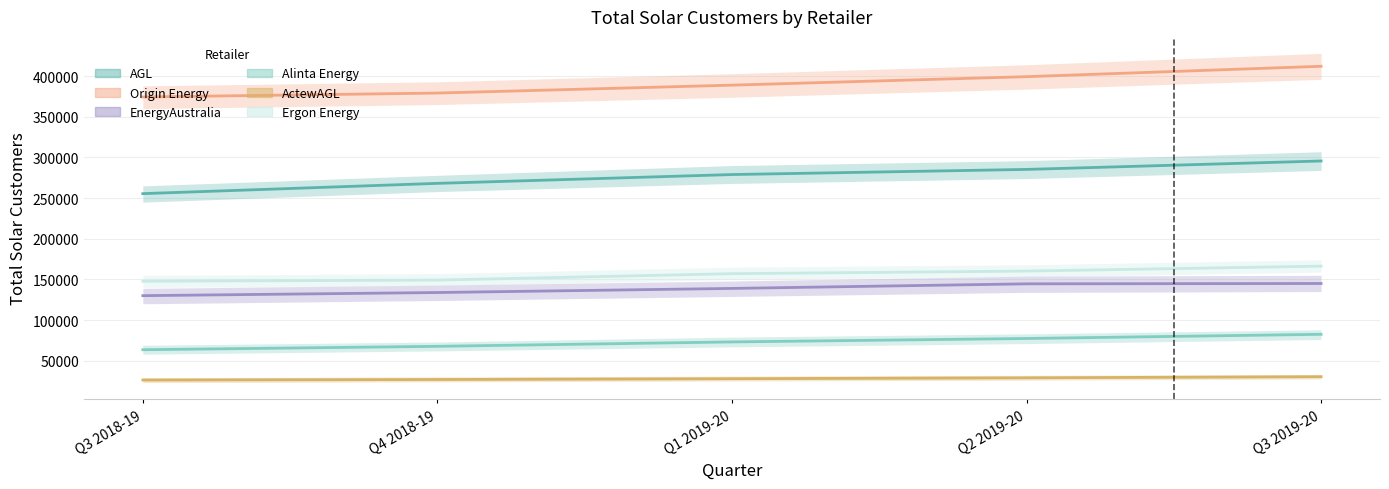

What is the sum of all ActewAGL values?

140147